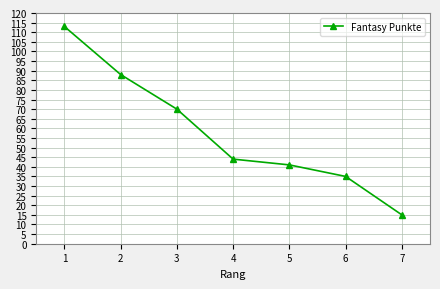

Which has a higher value, 7 or 6?

6